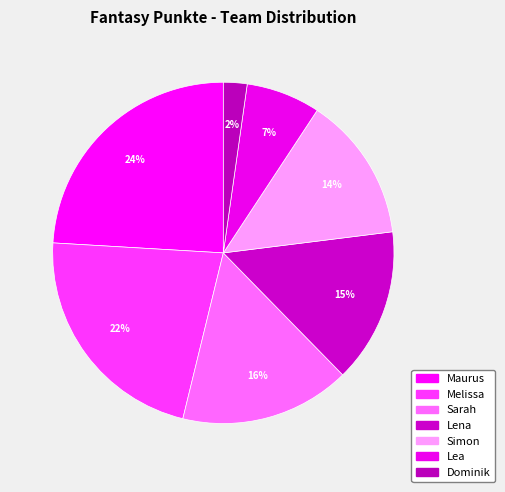

How many segments does this pie chart have?

7